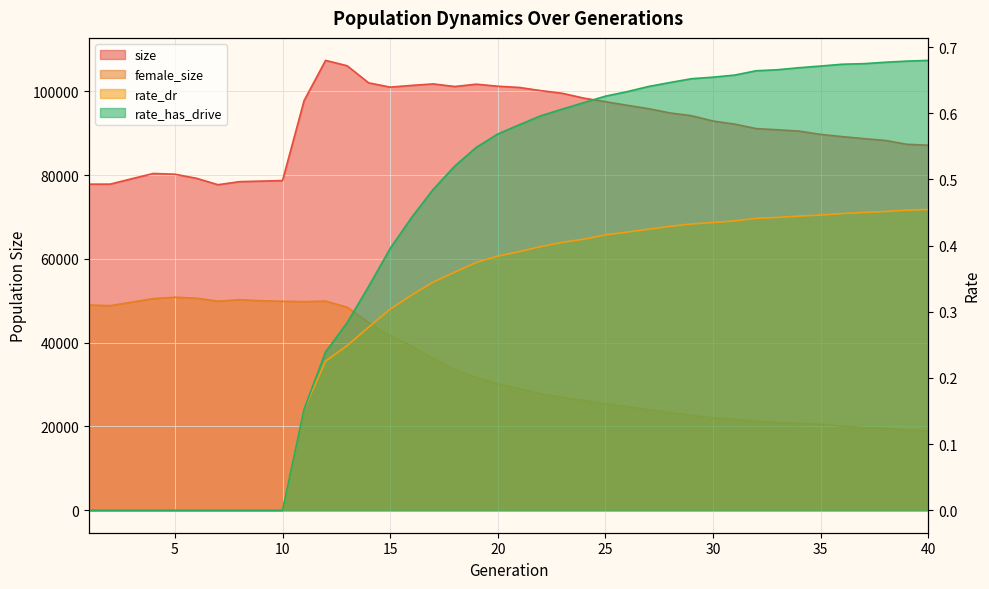

What is the highest value of the size series?

107358.0